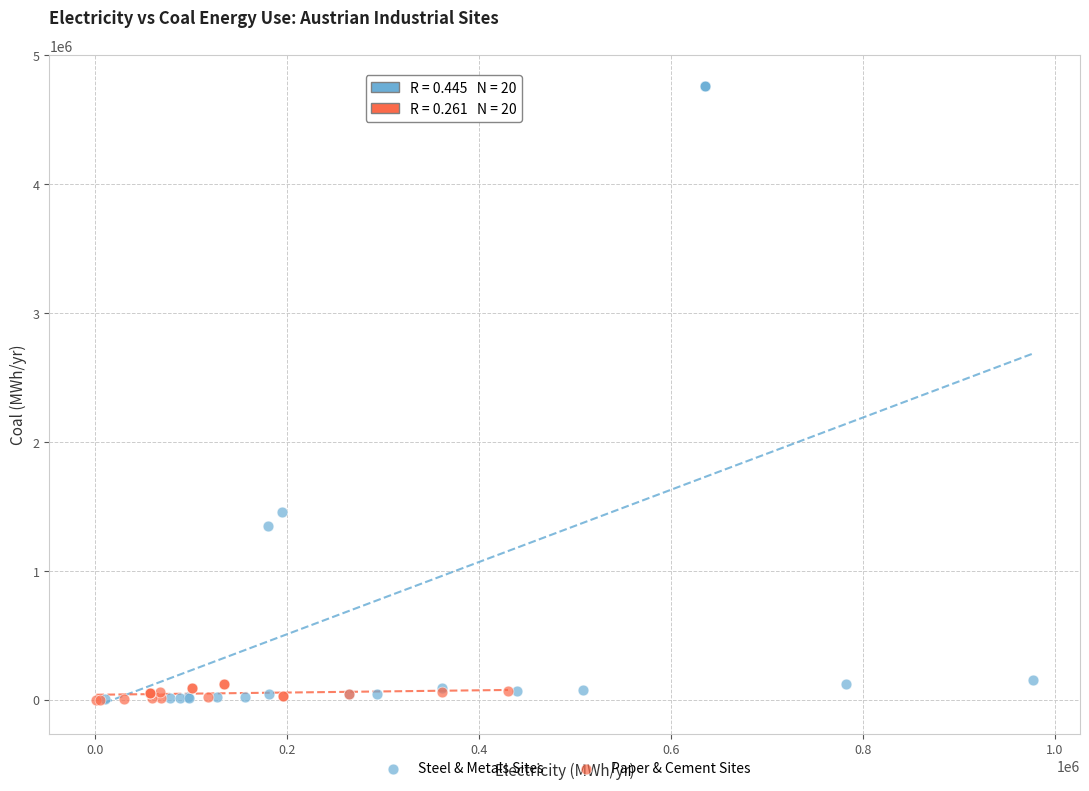

Which series contains the highest Y value?

Steel & Metals Sites